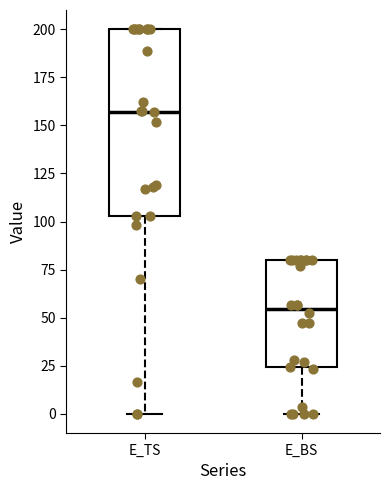

Which box's median line is the lowest?

E_BS